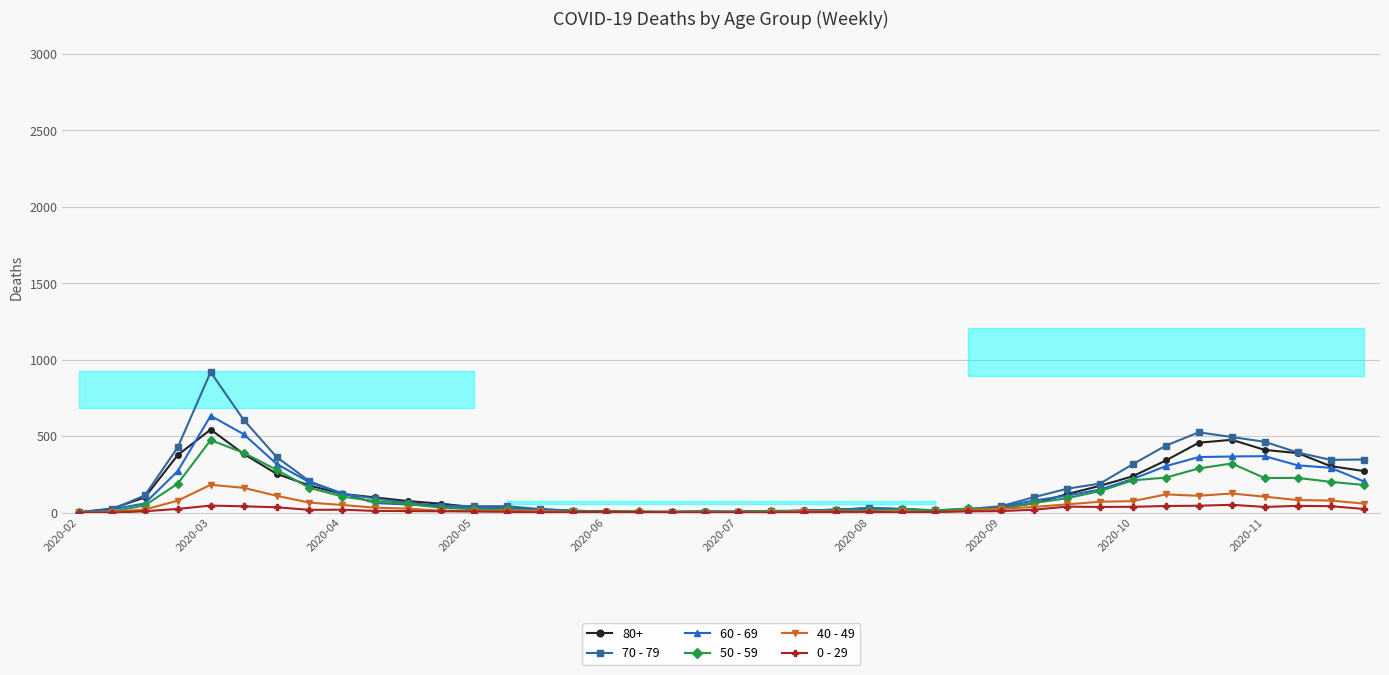

At which label does 50 - 59 reach its peak?

2020-03